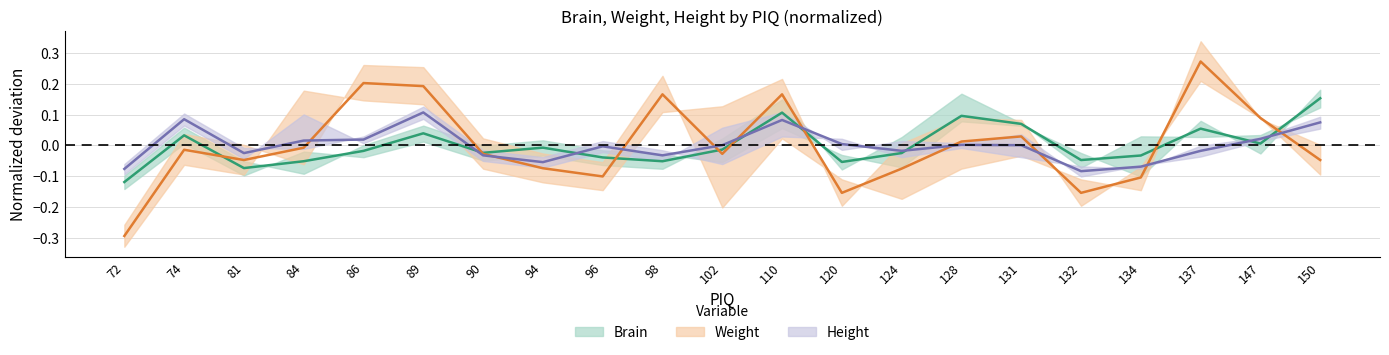

Where does the Weight series first go above 0?

86